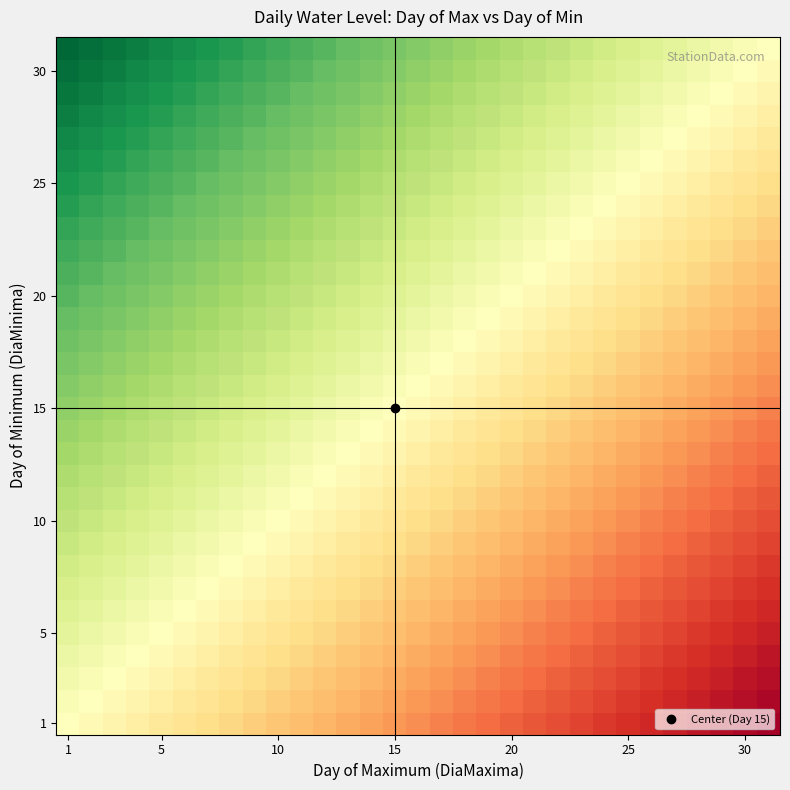

What is the smallest value displayed?

-1.0